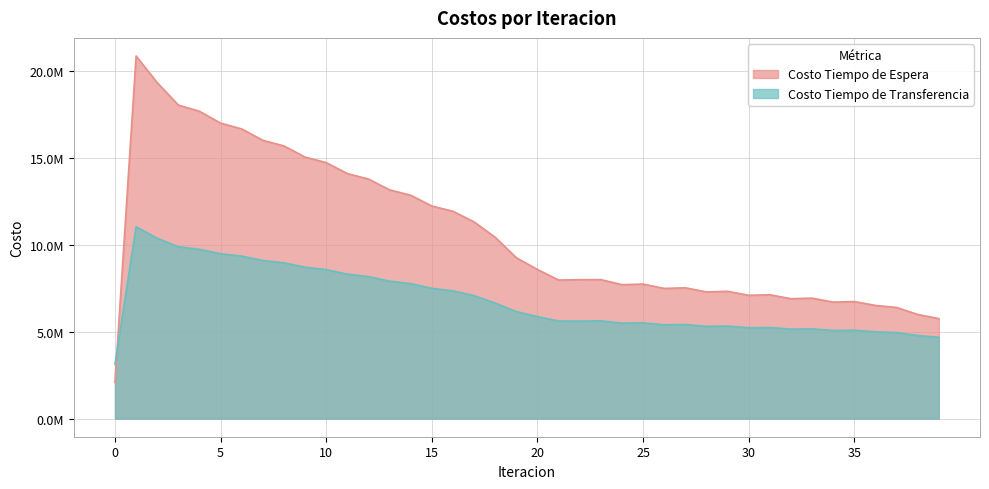

What is the average value of the Costo Tiempo de Espera series?

10651833.6